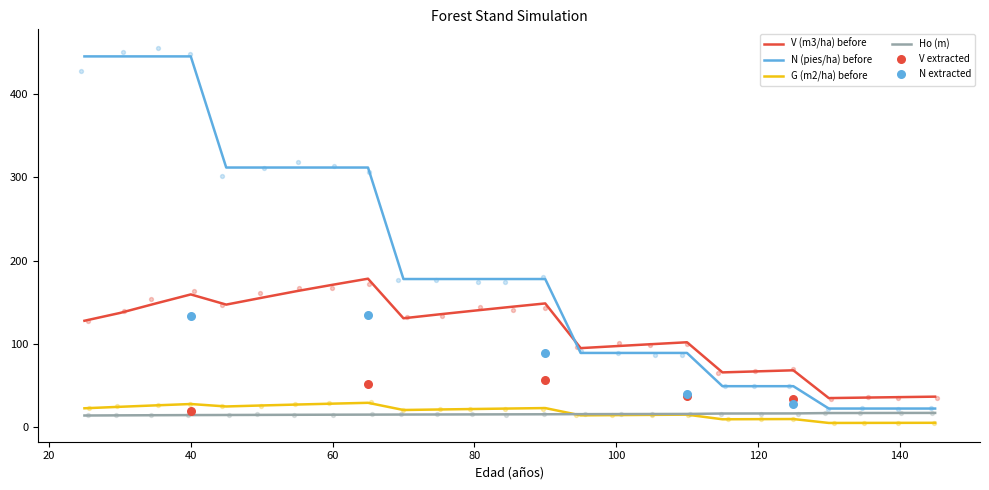

Is the value of N (pies/ha) before at 35 greater than the value of V (m3/ha) before at 25?

Yes